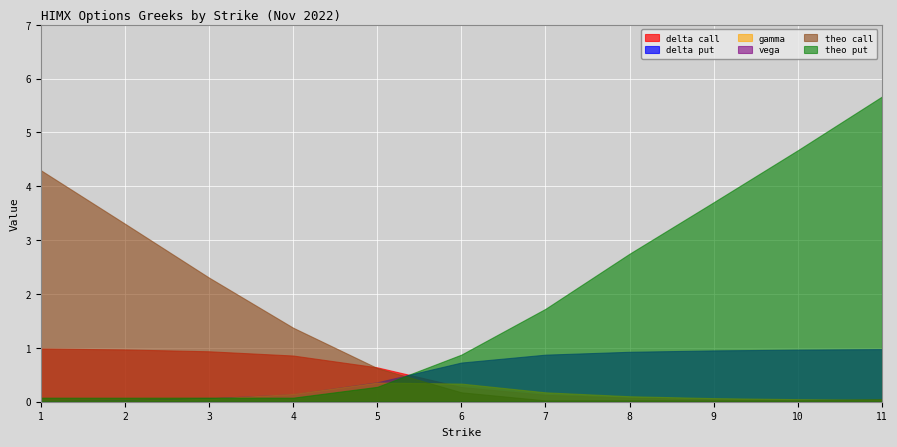

How many lines are shown in the chart?

6